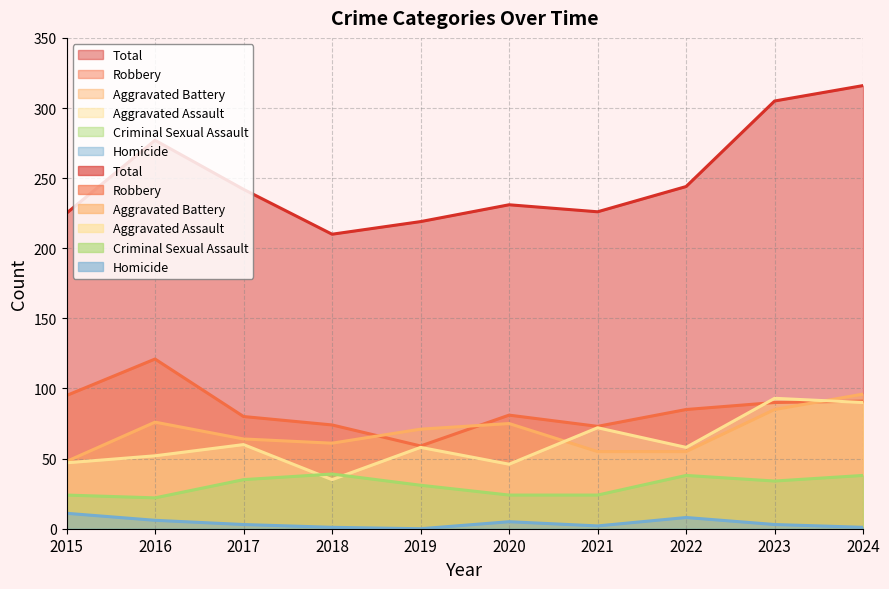

What is the value of the Total point at the 1st from the left?

225